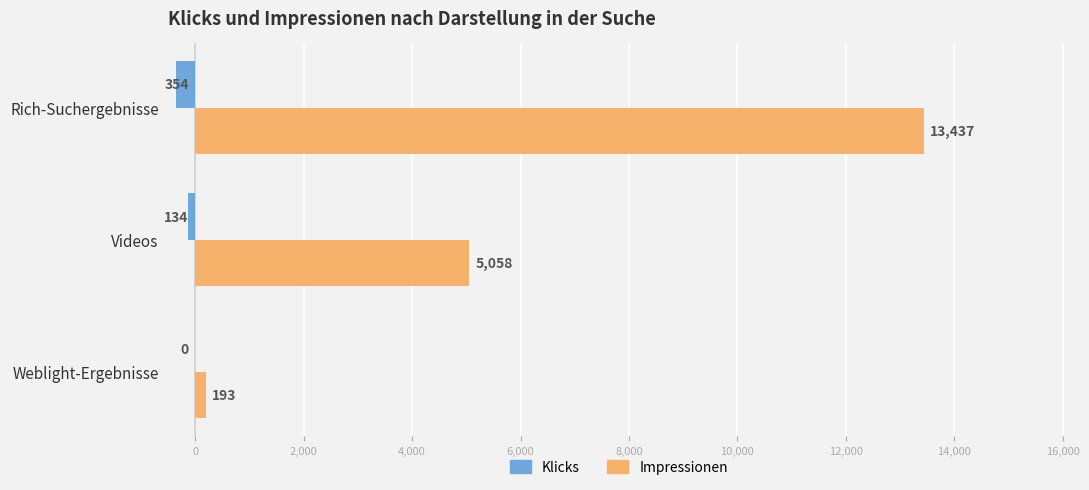

At which category does the chart reach its peak across all series?

Rich-Suchergebnisse